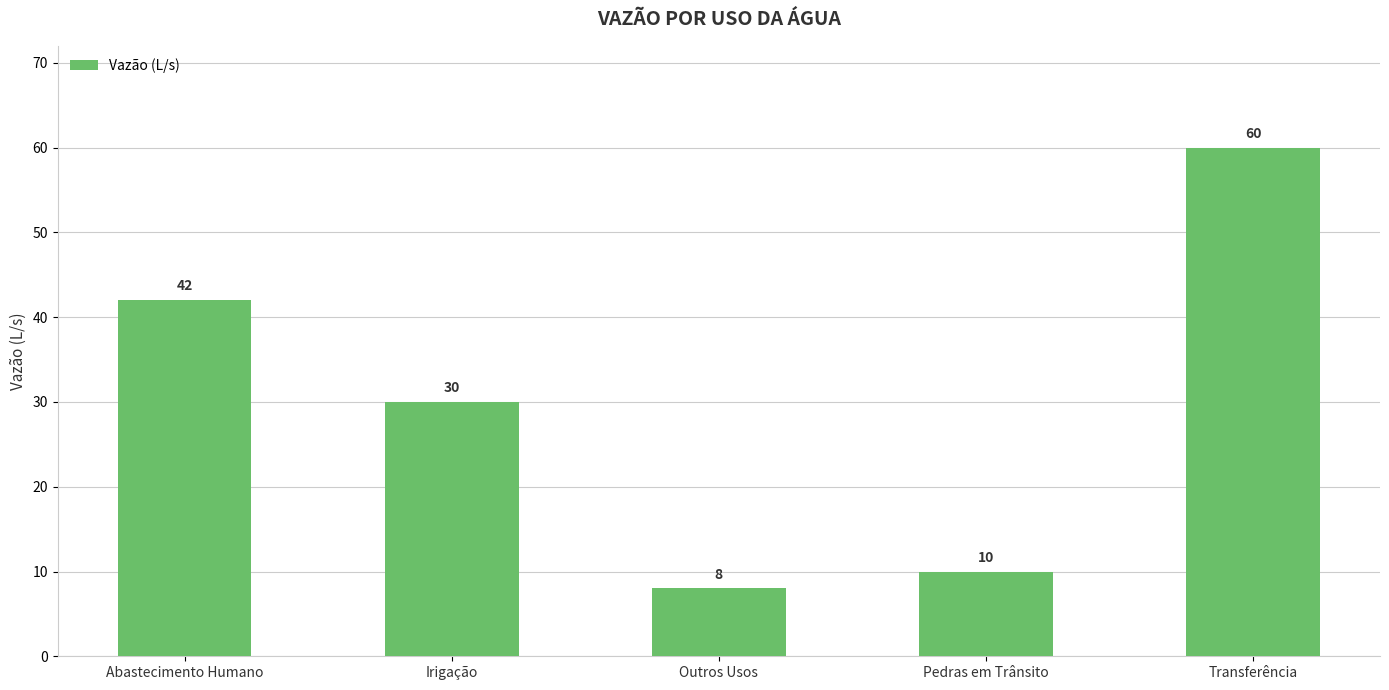

Which category has the highest value across all series?

Transferência